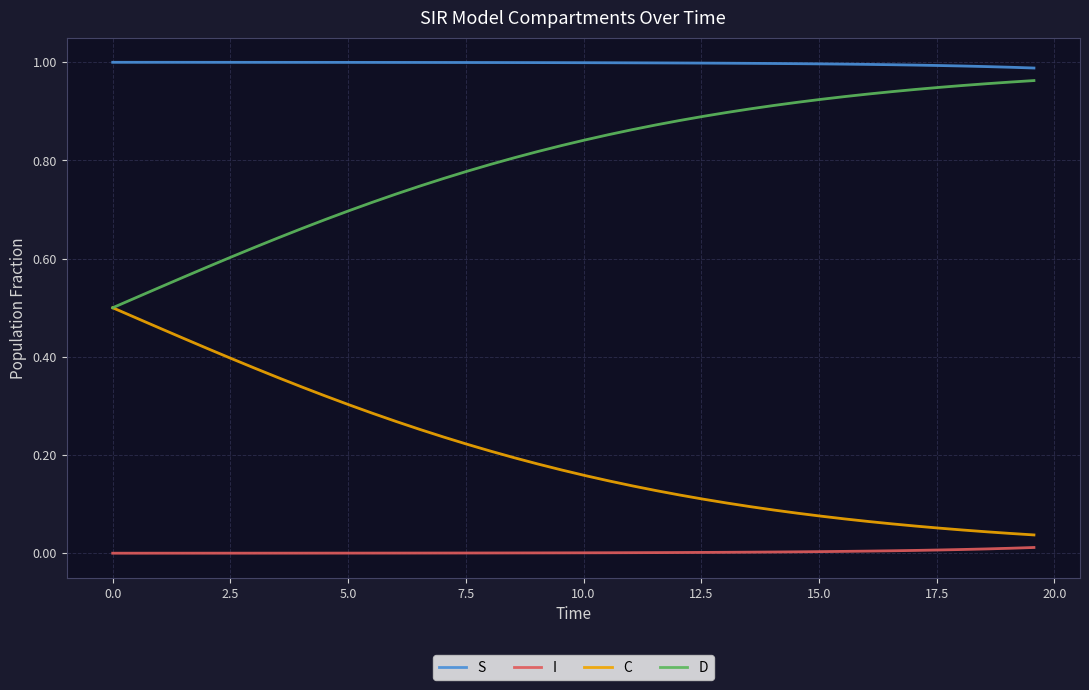

Which series has the largest total across all categories?

S